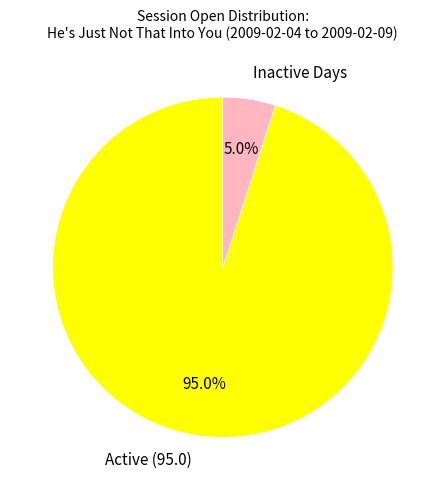

Which category has the biggest portion of the pie?

Active (95.0)